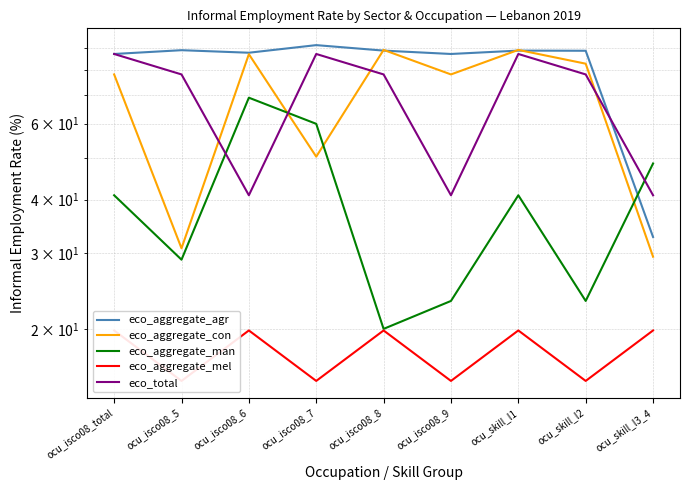

What is the sum of the eco_aggregate_mel values at ocu_skill_l1 and ocu_isco08_7?

35.1